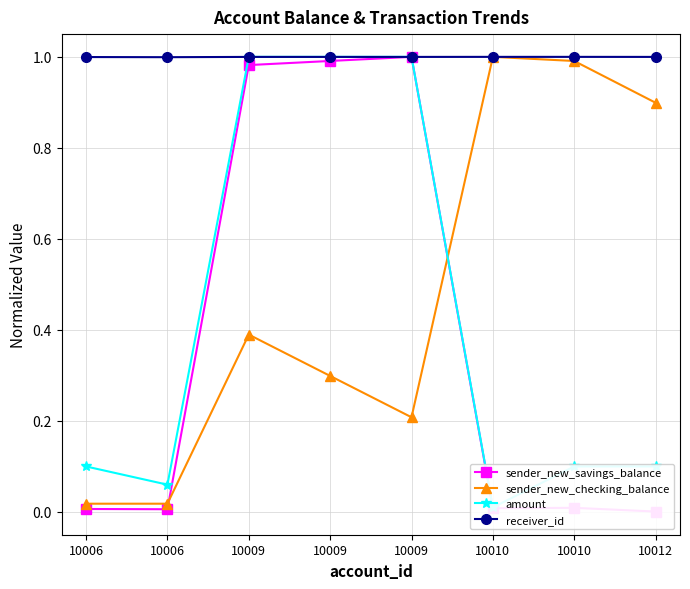

Which series has the largest total across all categories?

receiver_id